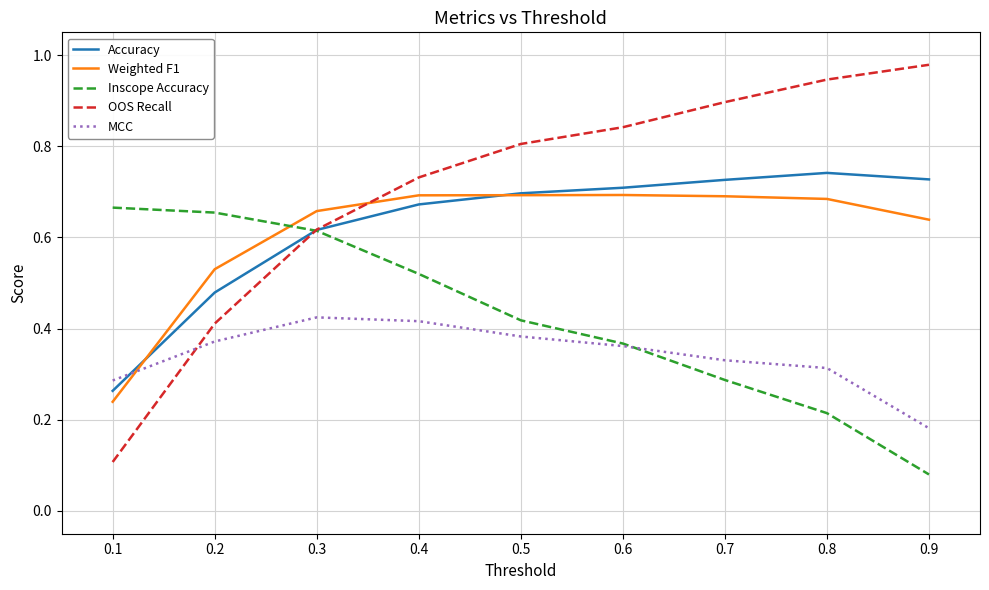

Which series has the largest total across all categories?

OOS Recall